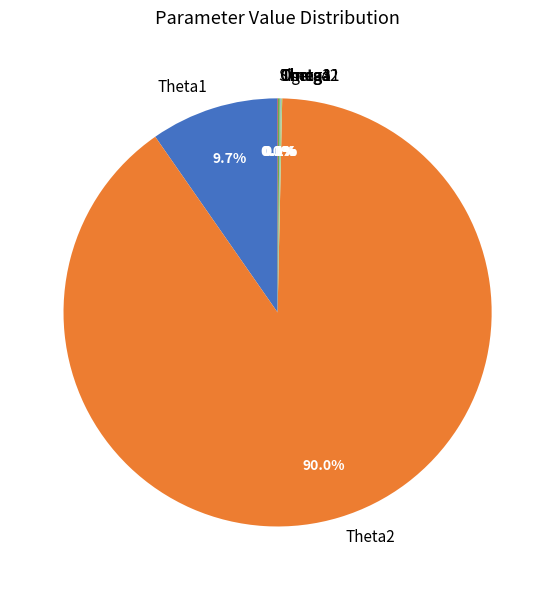

Is Theta2 the majority of the pie?

Yes